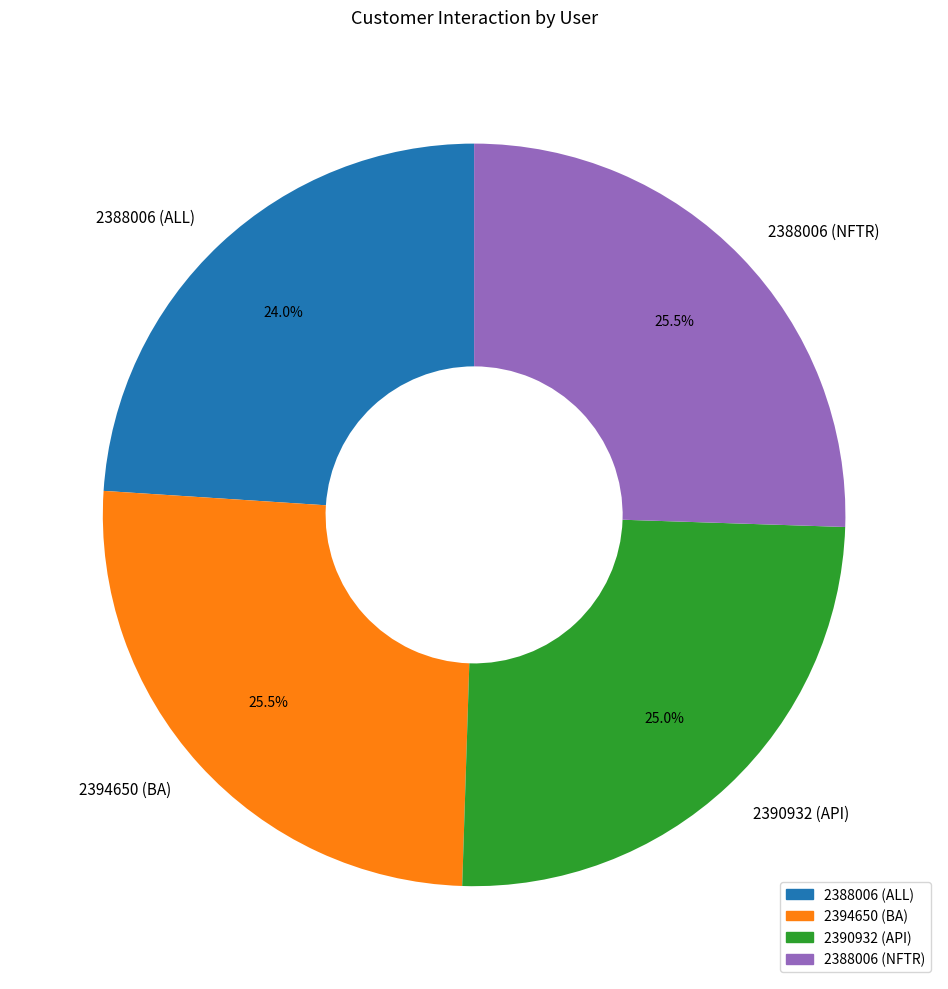

What is the total percentage of 2388006 (NFTR) and 2390932 (API)?

50.5%